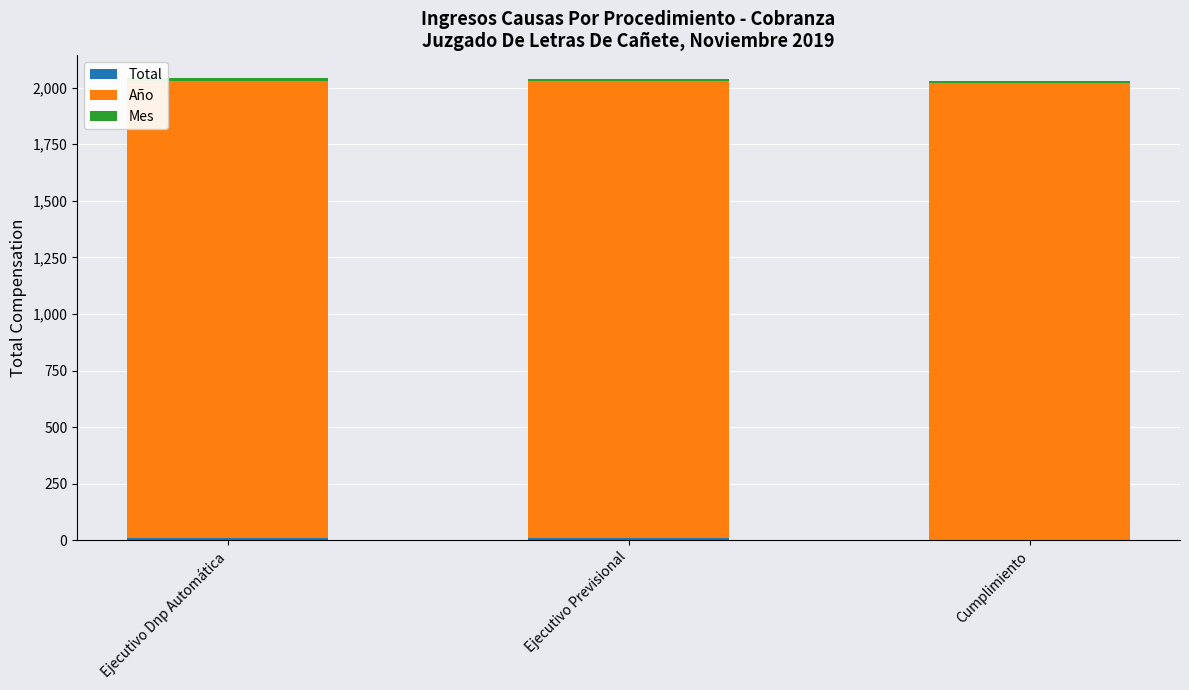

Are the bars horizontal?

No